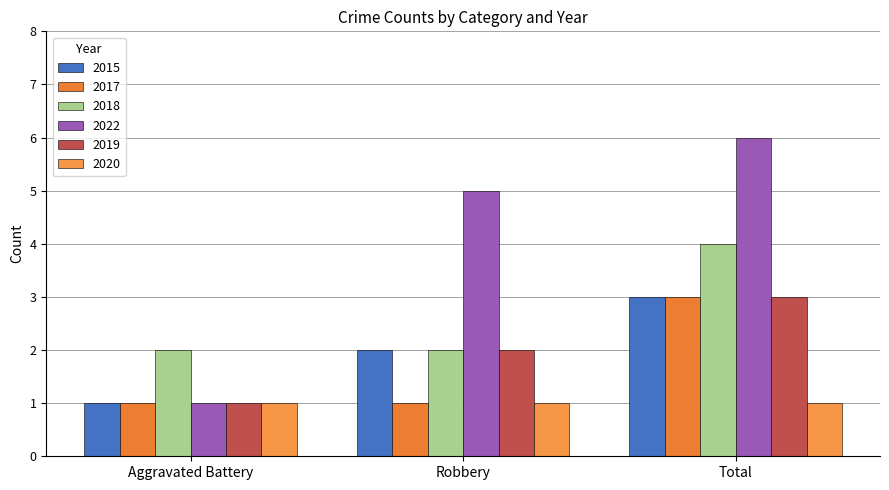

Where is 2015 nearest to the value 2?

Robbery